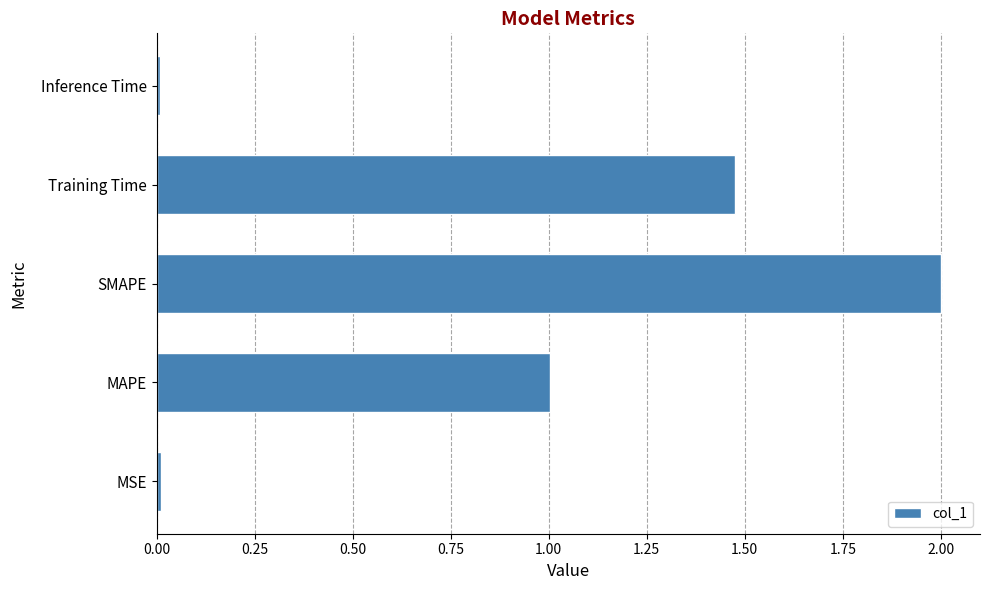

Between Inference Time and Training Time, which is larger?

Training Time